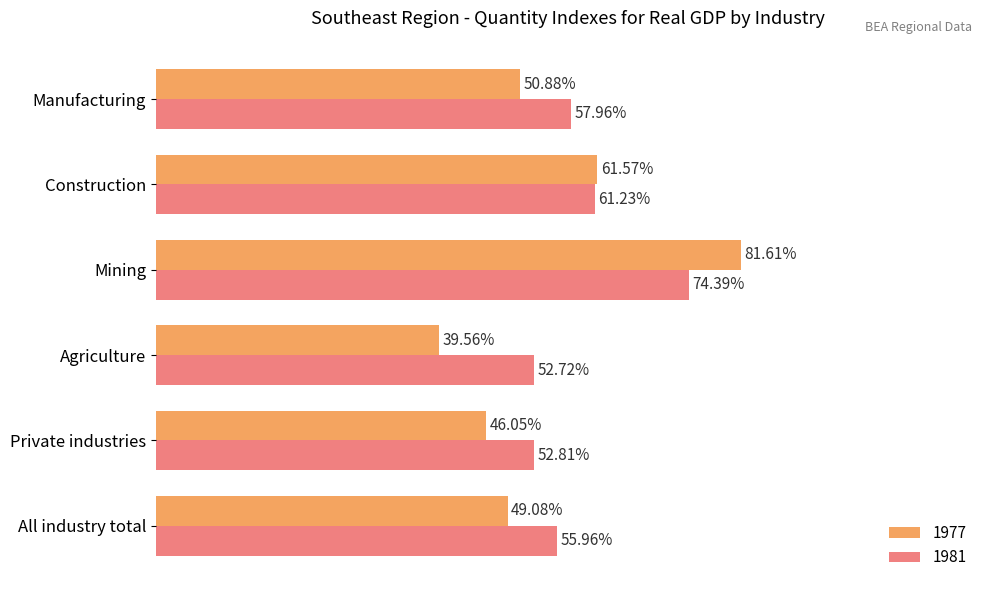

At which label does 1977 reach its peak?

Mining